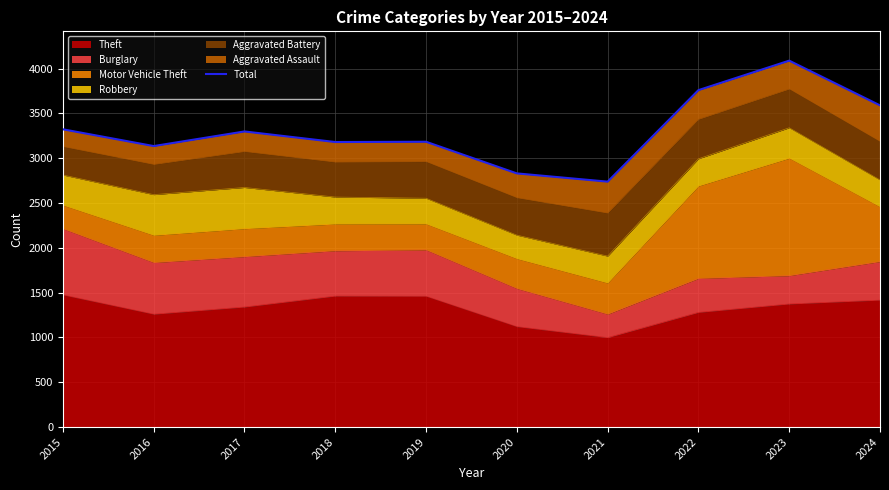

Does the chart display data point markers on the line(s)?

No